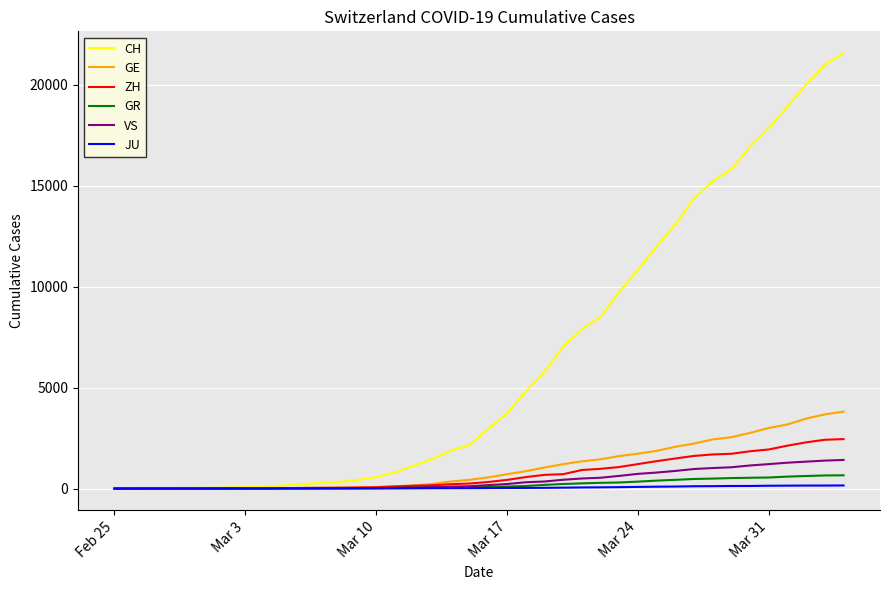

Which series has the largest range (max minus min)?

CH